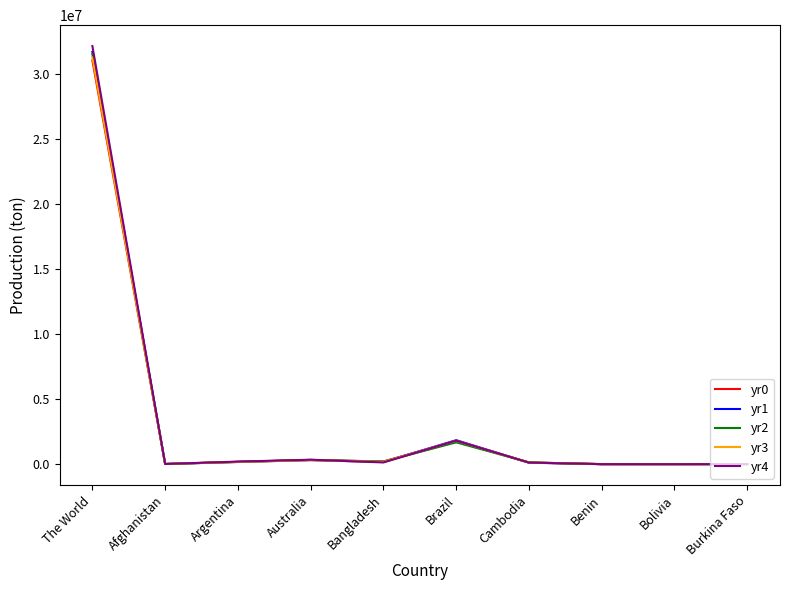

Which series has the largest range (max minus min)?

yr4